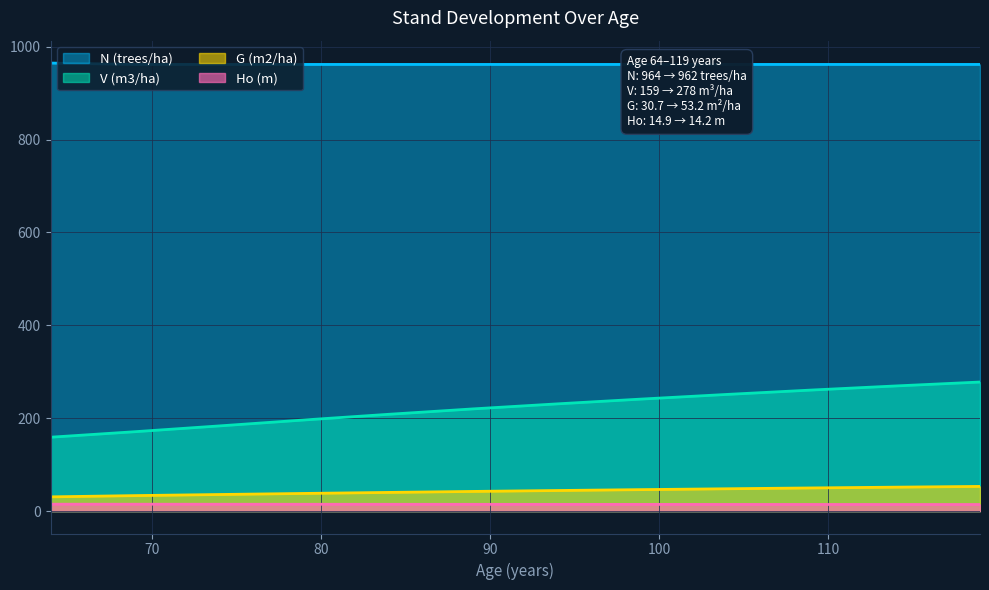

True or false: N (trees/ha) and V (m3/ha) cross at least once.

False